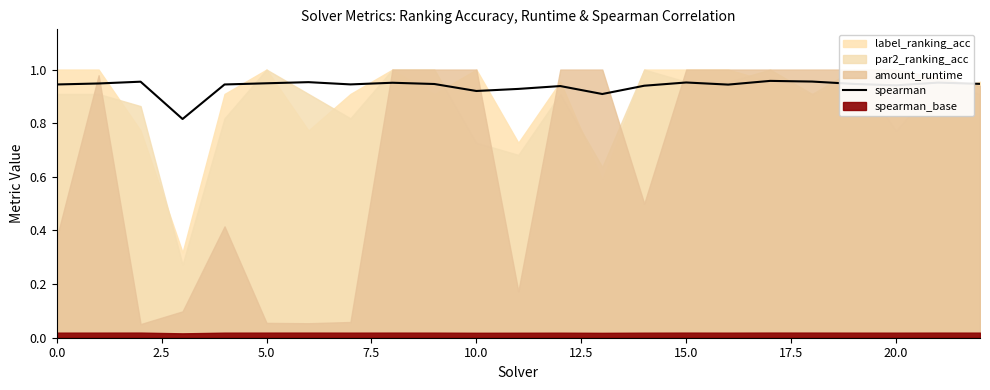

What is the value of the 5th point from the left?

0.9